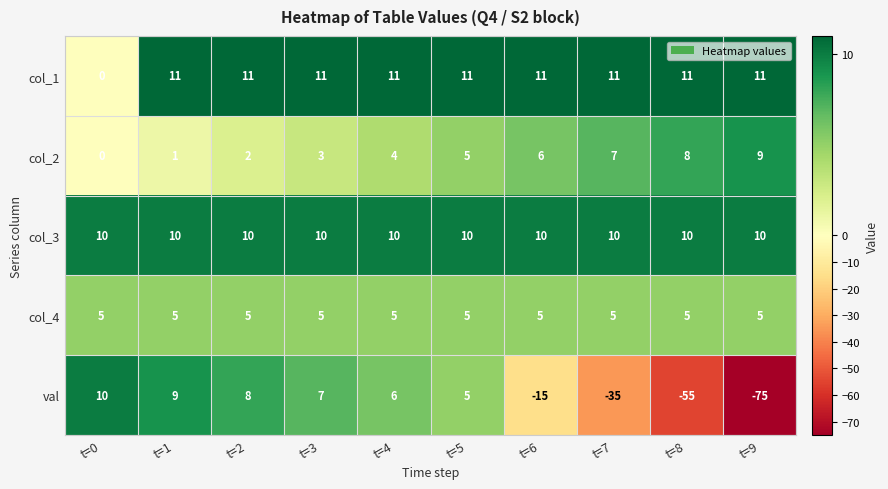

Between t=0 and t=2, which series saw the biggest shift?

col_1